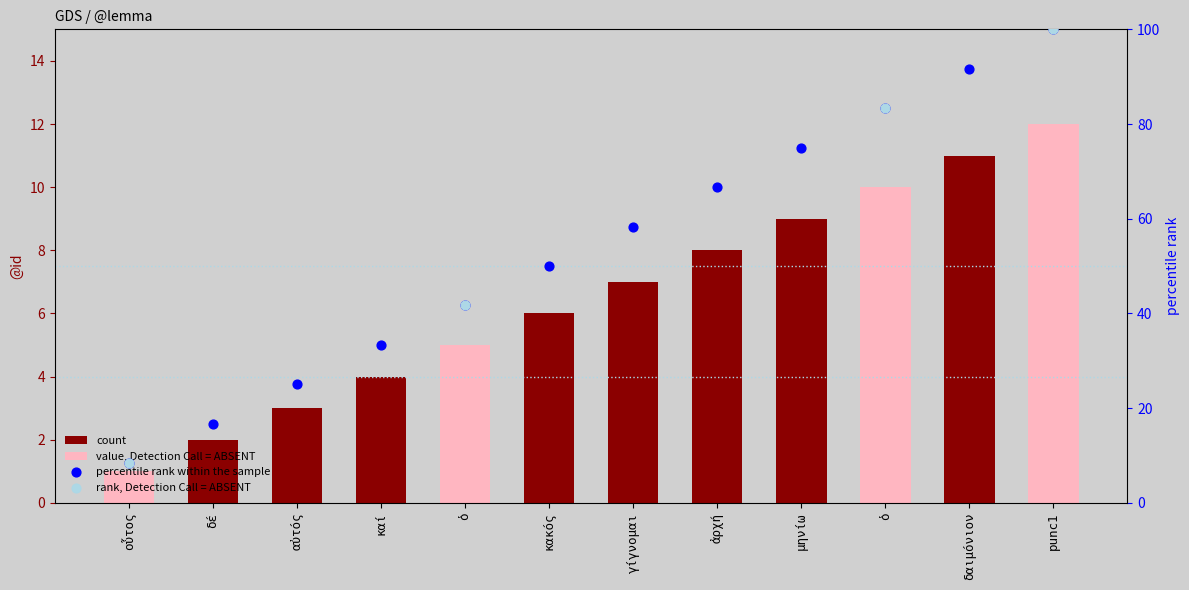

What is the change in value from οὗτος to ἀρχή?

+7